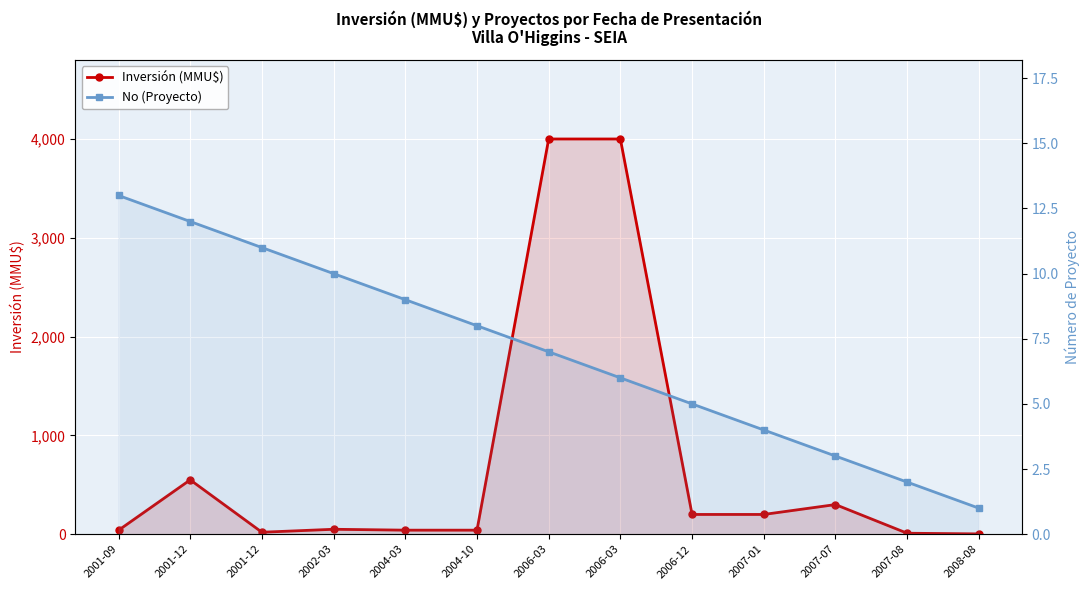

What is the value of the Inversión (MMU$) point at the 7th from the left?

4000.0